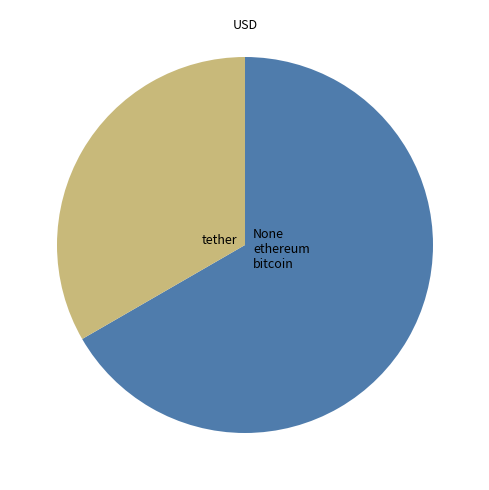

Does any single category account for the majority?

Yes